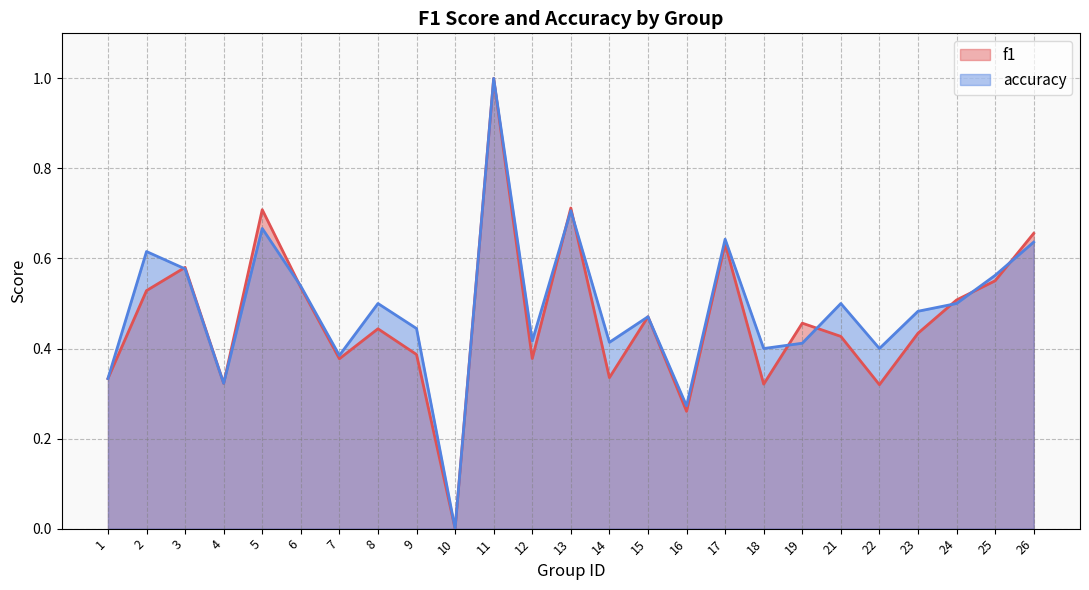

At 6, list the series in order from smallest to largest.

f1, accuracy